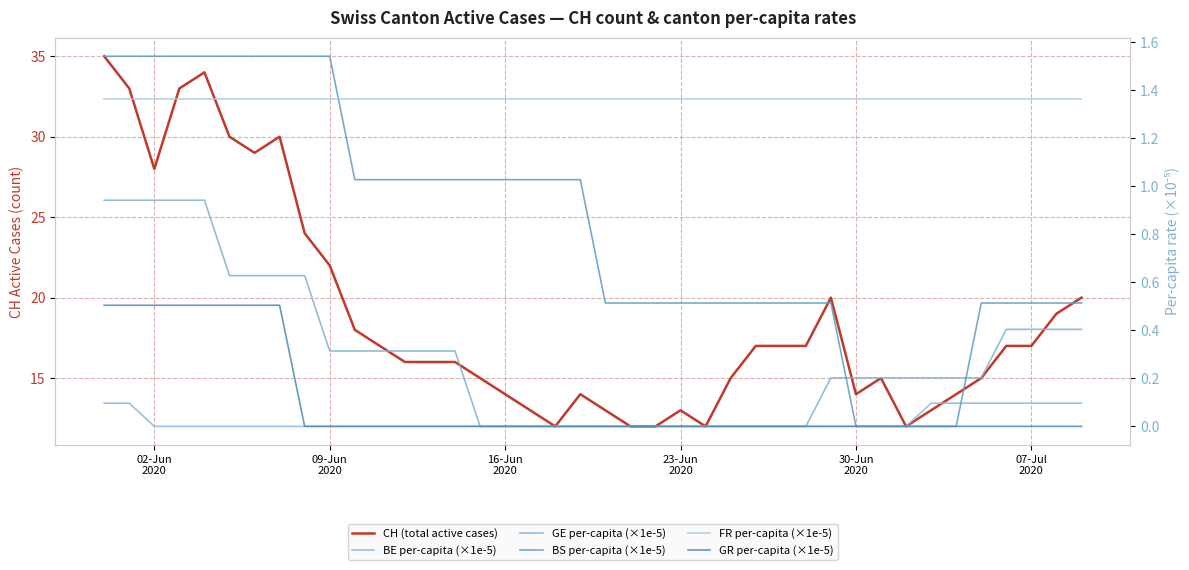

The value of BE per-capita (×1e-5) at 20 is 0.0. True or false?

False